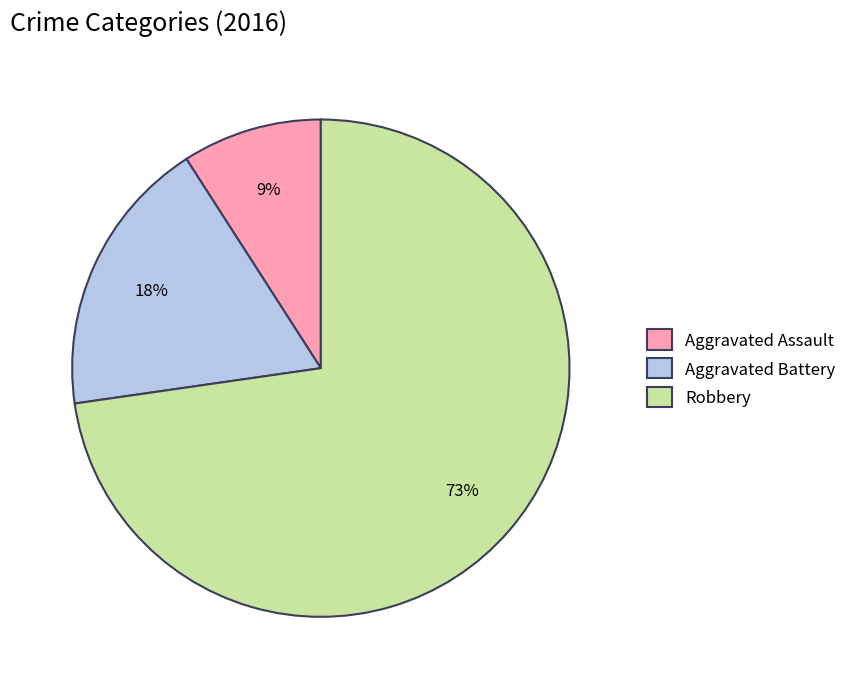

Combined, do Robbery and Aggravated Battery account for over 50%?

Yes